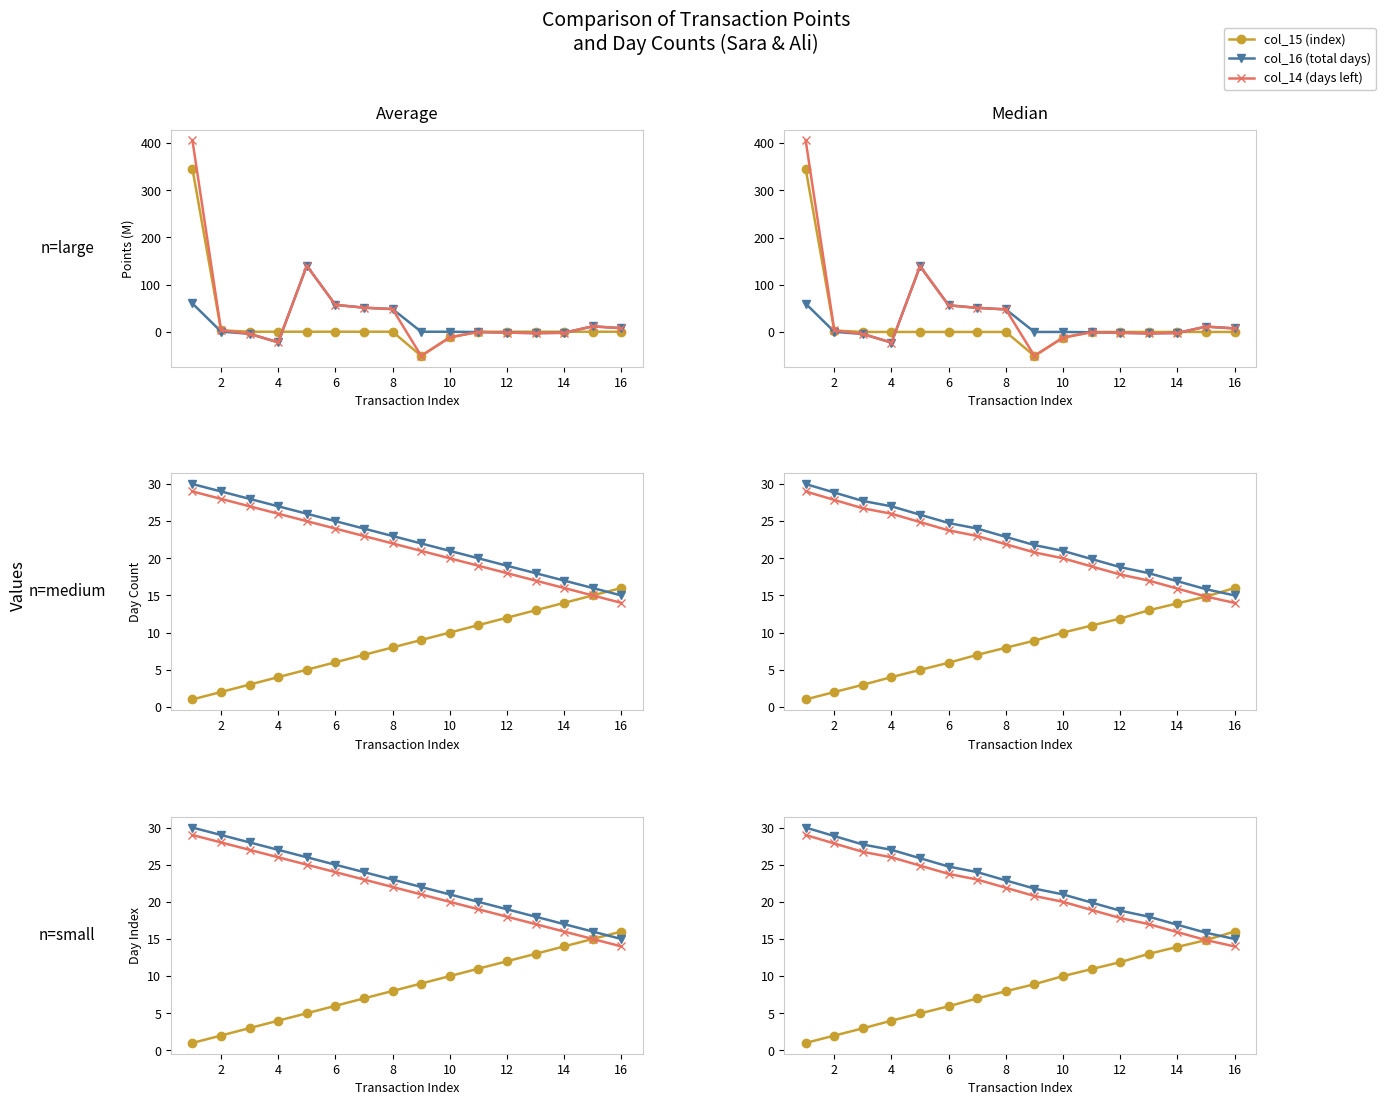

List the series in order of their peak value, lowest first.

col_15 (index), col_14 (days left), col_16 (total days)